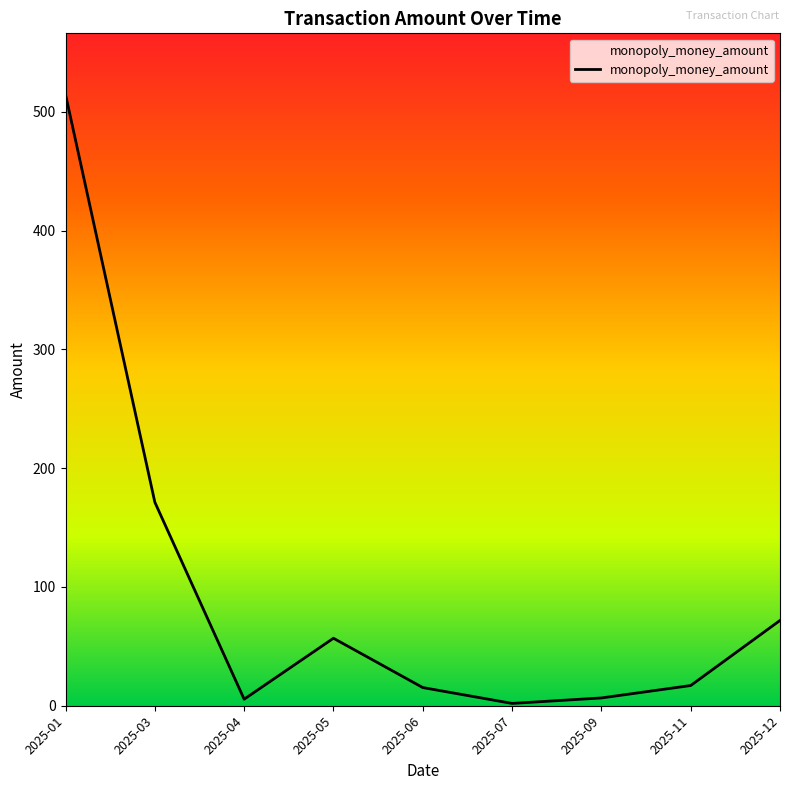

Where is the data nearest to the value 258?

2025-03